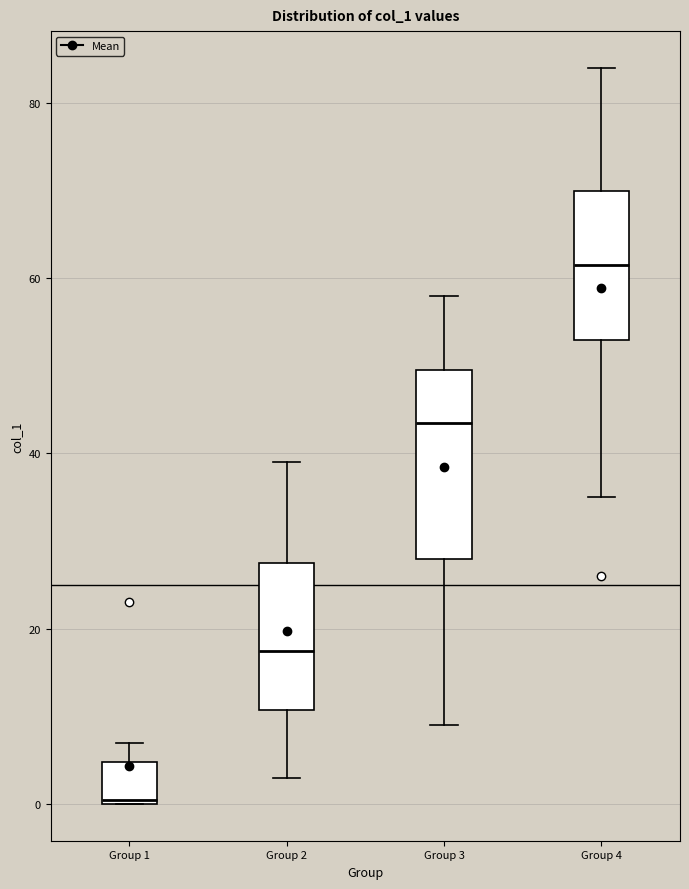

Where is the lower edge of the box for Group 4 on the y-axis? The values are not printed on the chart, so give them approximately, as read against the axis.

54